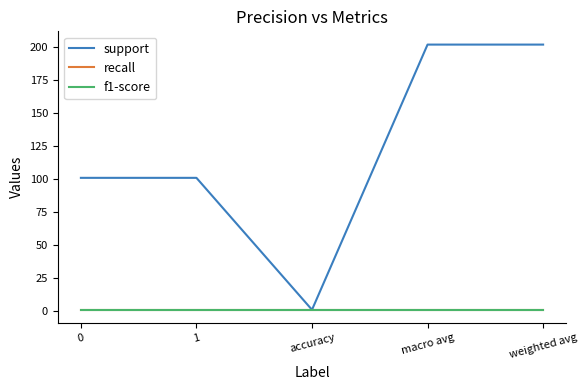

How many lines are shown in the chart?

3